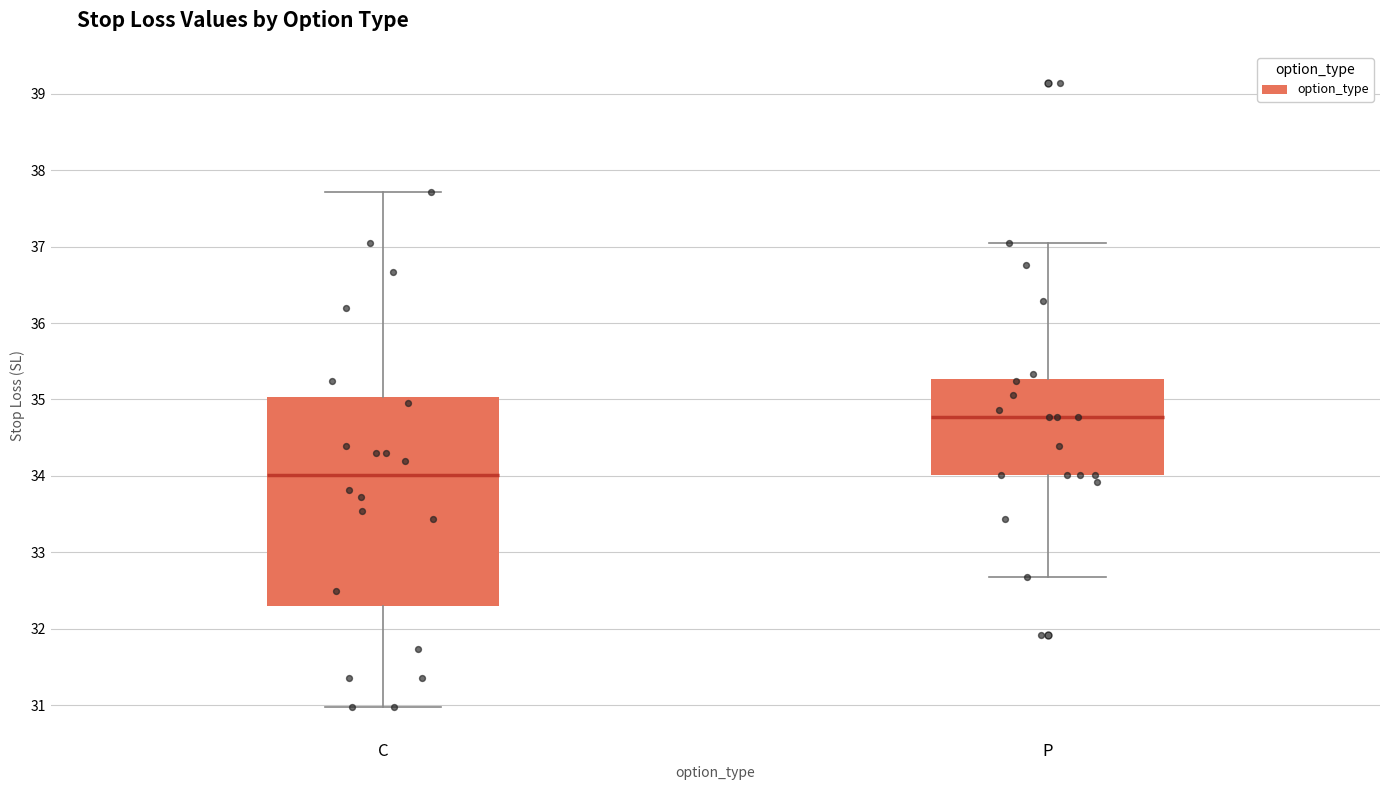

Where is the upper edge of the box for C on the y-axis? The values are not printed on the chart, so give them approximately, as read against the axis.

35.0